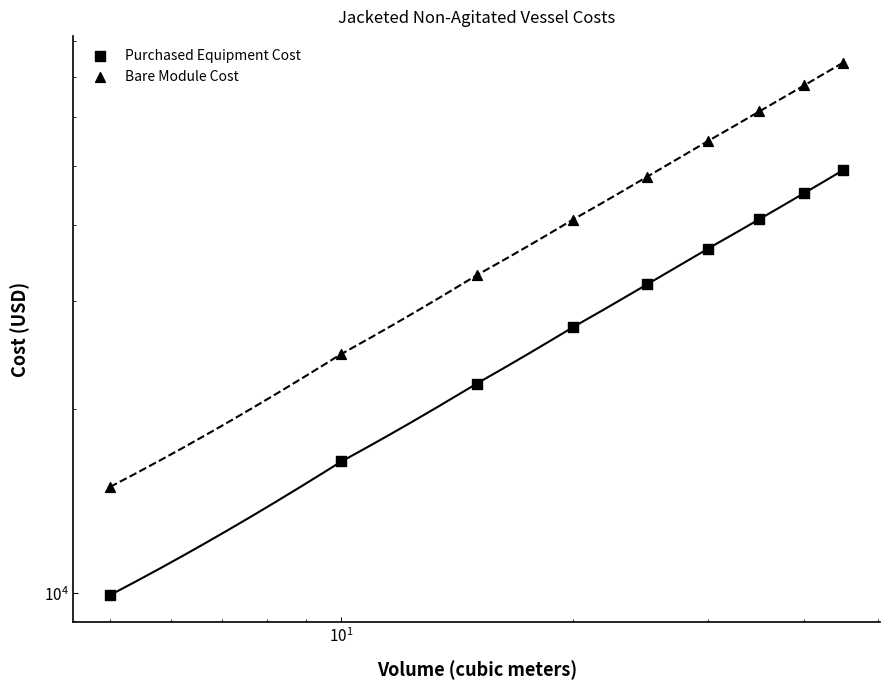

Which series contains the highest Y value?

Bare Module Cost